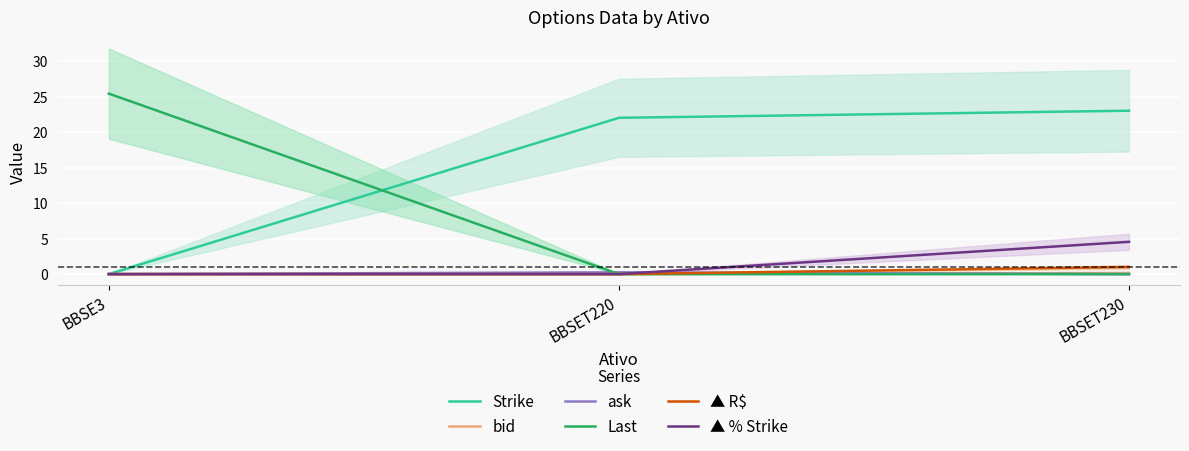

The value of ask at BBSE3 is 0.0. True or false?

True